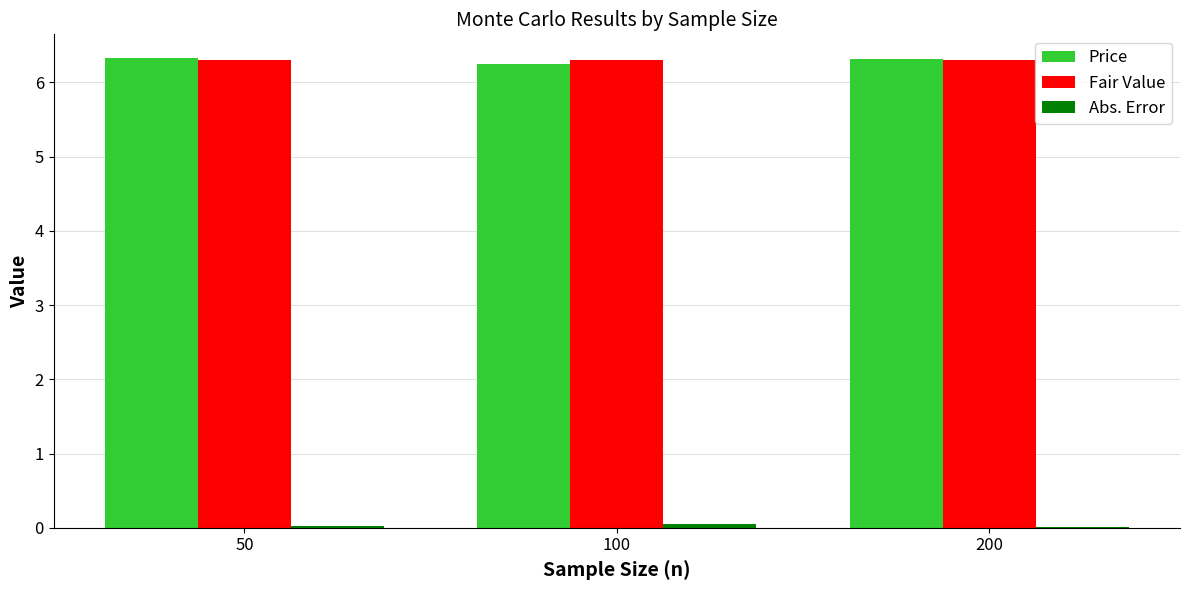

What is the sum of the Price values at 50 and 200?

12.6